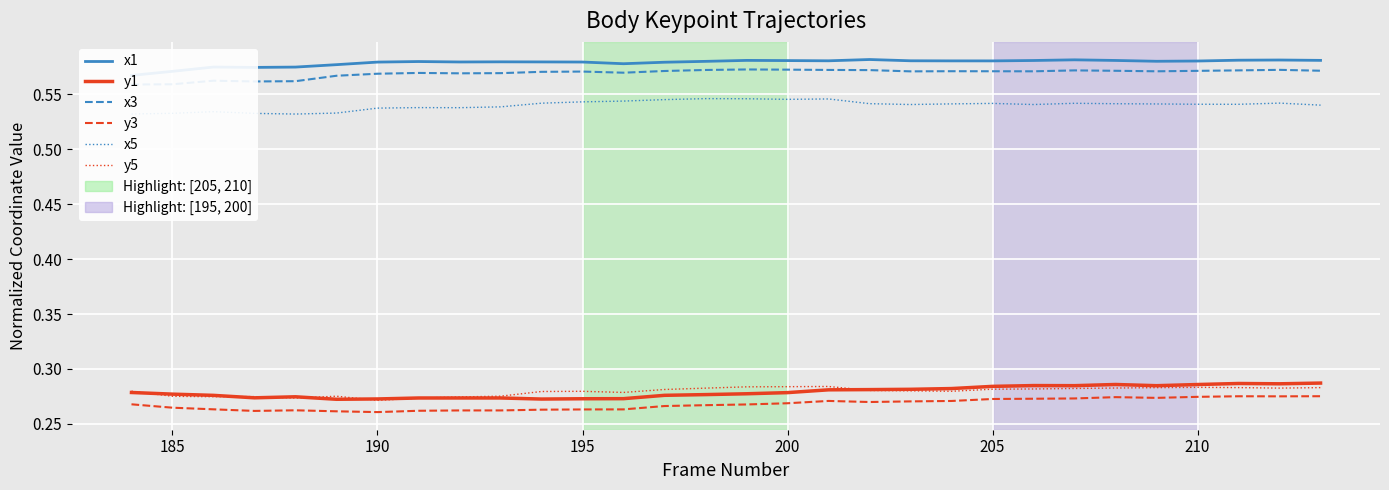

What are all the series names shown in the legend?

x1, y1, x3, y3, x5, y5